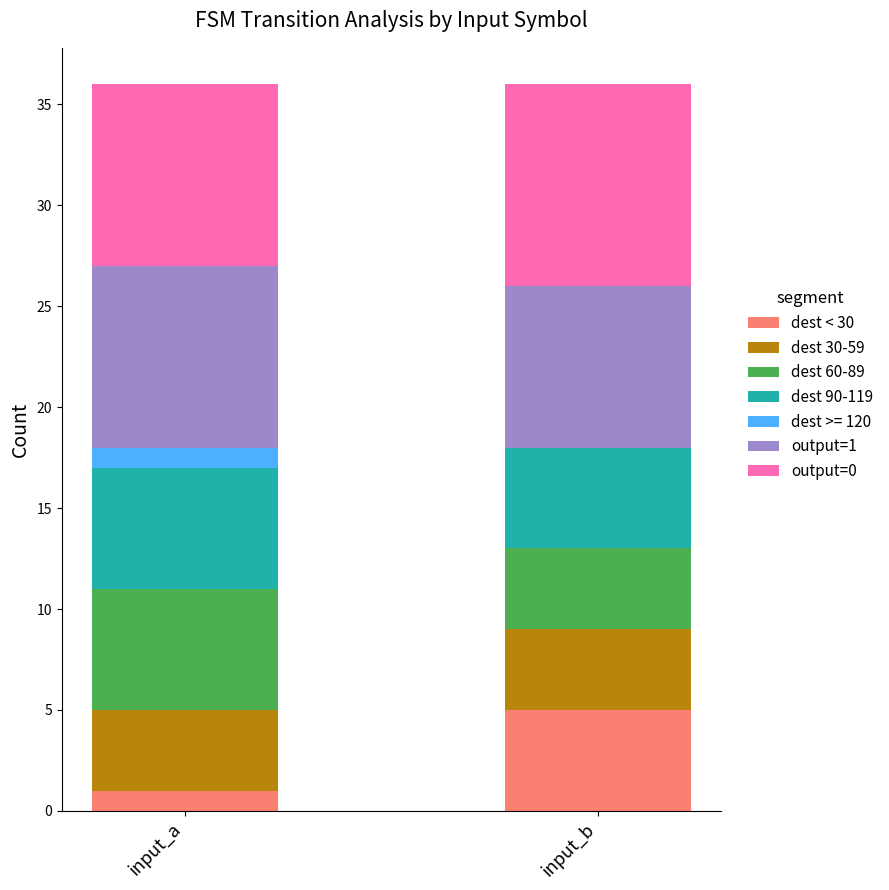

Is it true that dest < 30 equals 5 at input_b?

True